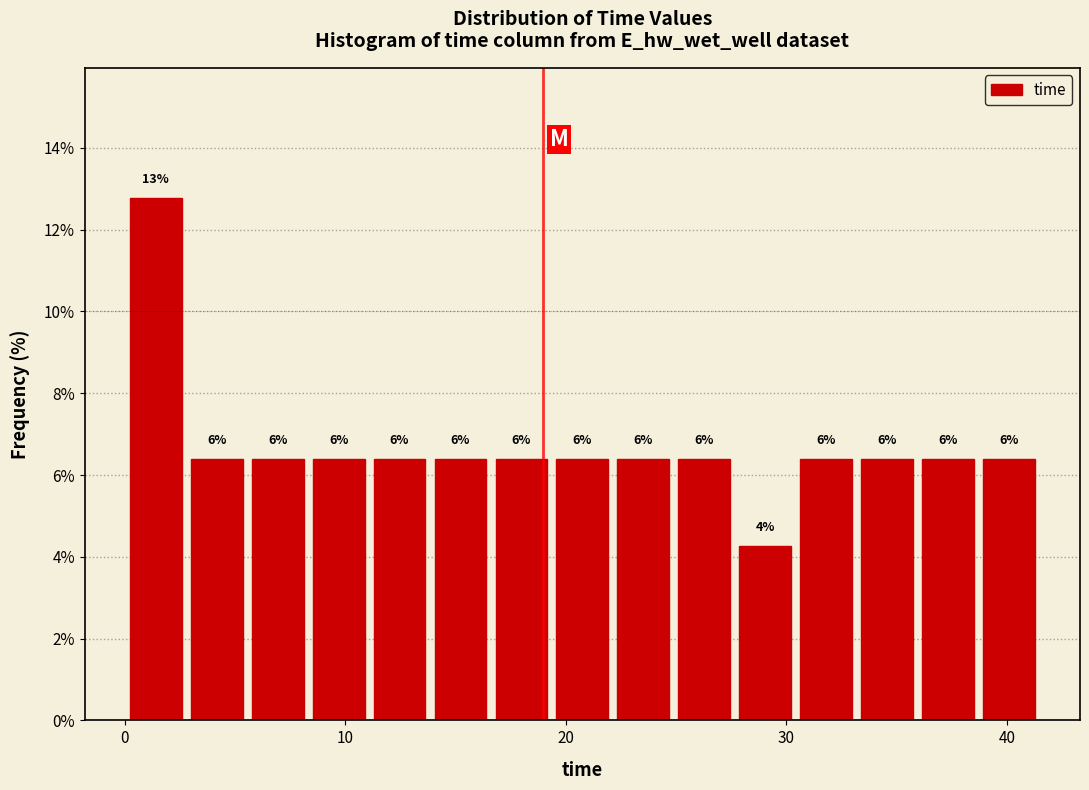

Read against the x-axis, roughly where is the centre of the tallest bar?

1